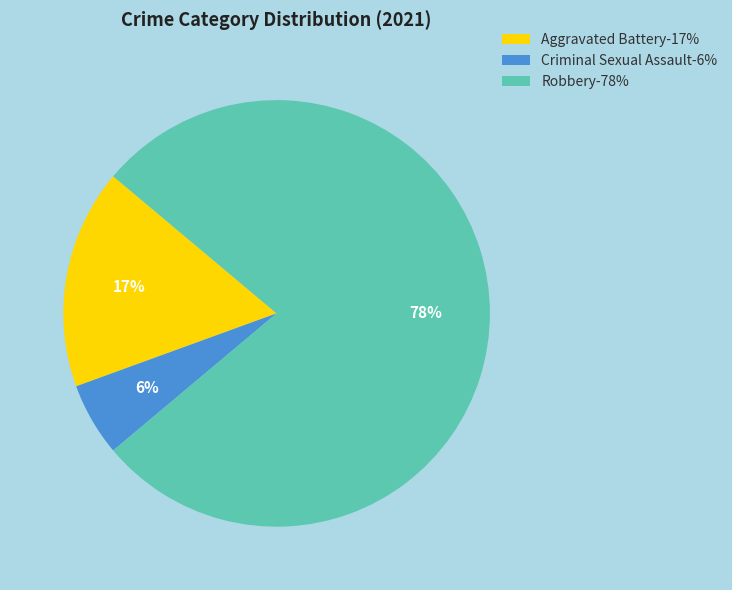

Which has a higher value, Aggravated Battery-17% or Robbery-78%?

Robbery-78%